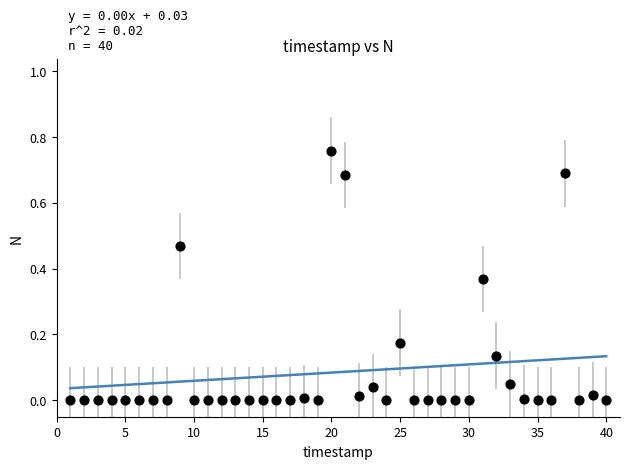

What is the range of X values (max minus min)?

39.0